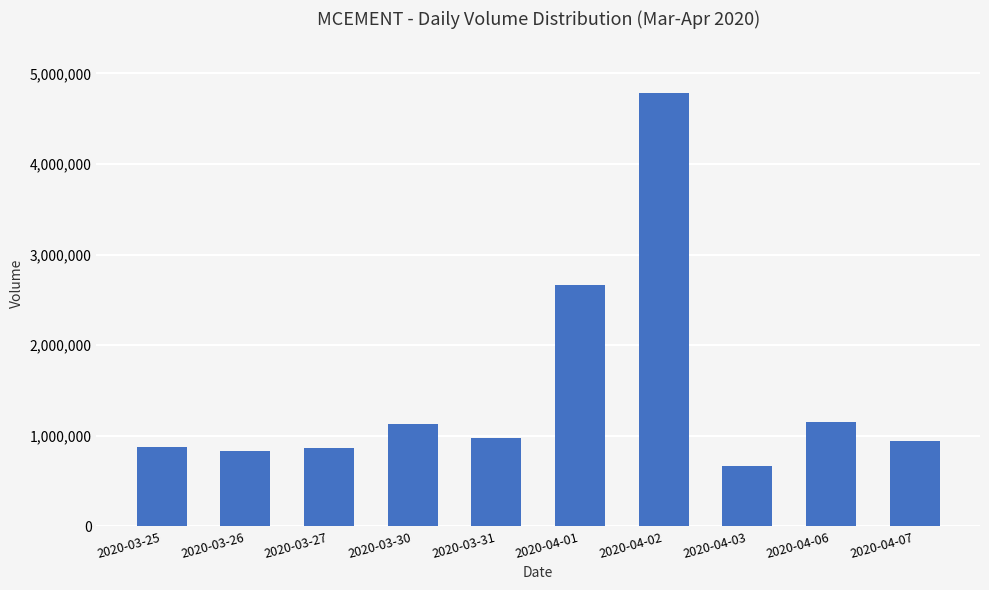

What is the value of the 4th bar from the left?

1126800